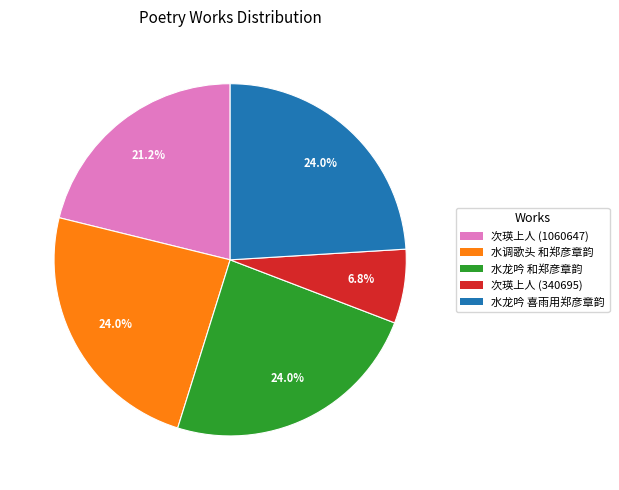

Is there any slice that represents more than half of the pie?

No